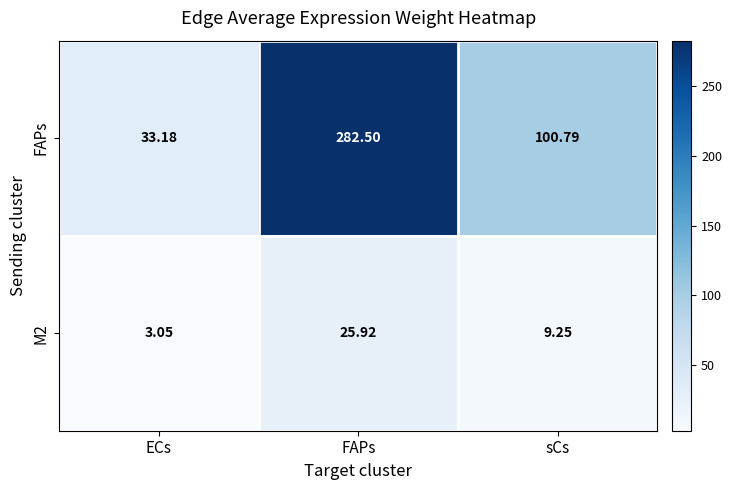

Which series changed the most between ECs and FAPs?

FAPs